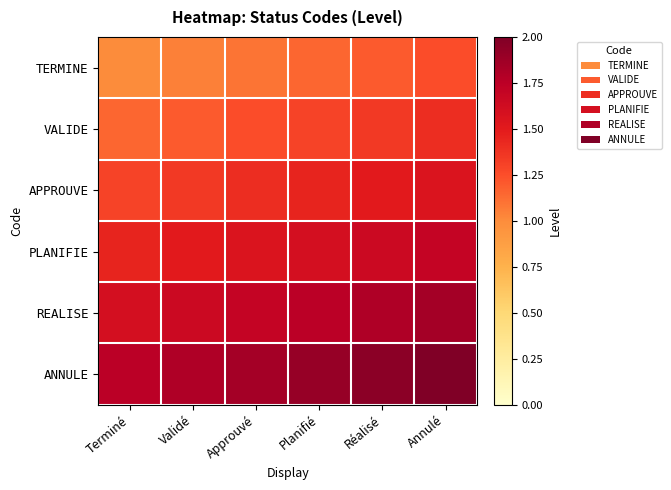

What is the spread (max minus min) of values at Approuvé?

0.8